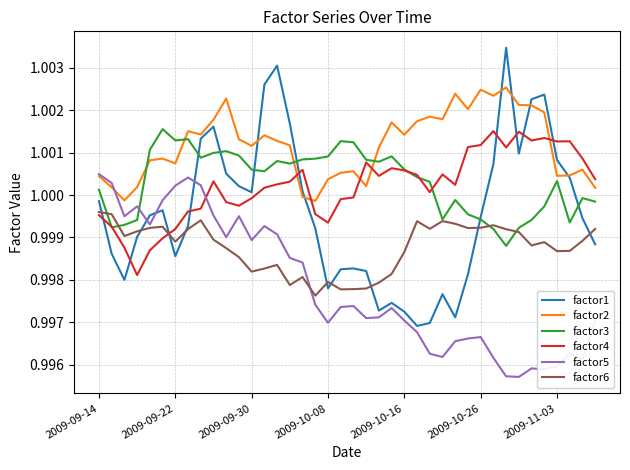

Which series has the largest total across all categories?

factor2